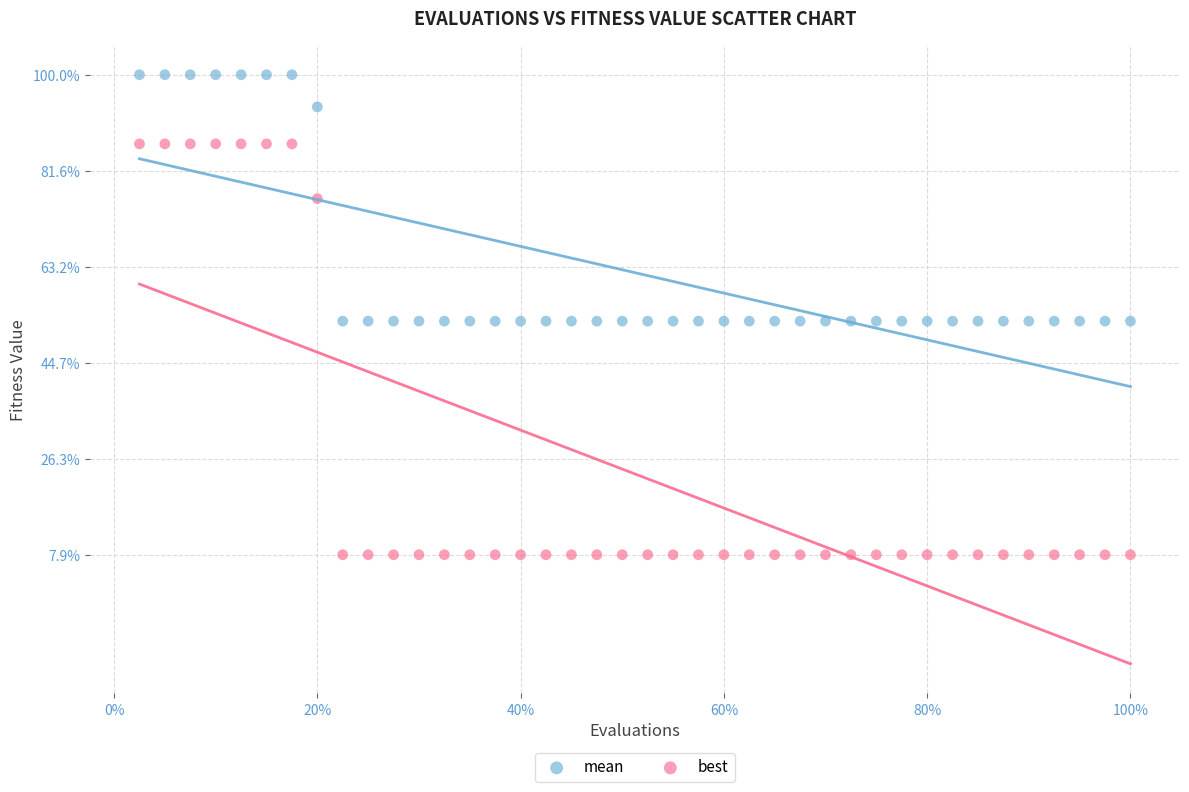

Which series reaches the minimum Y coordinate?

best